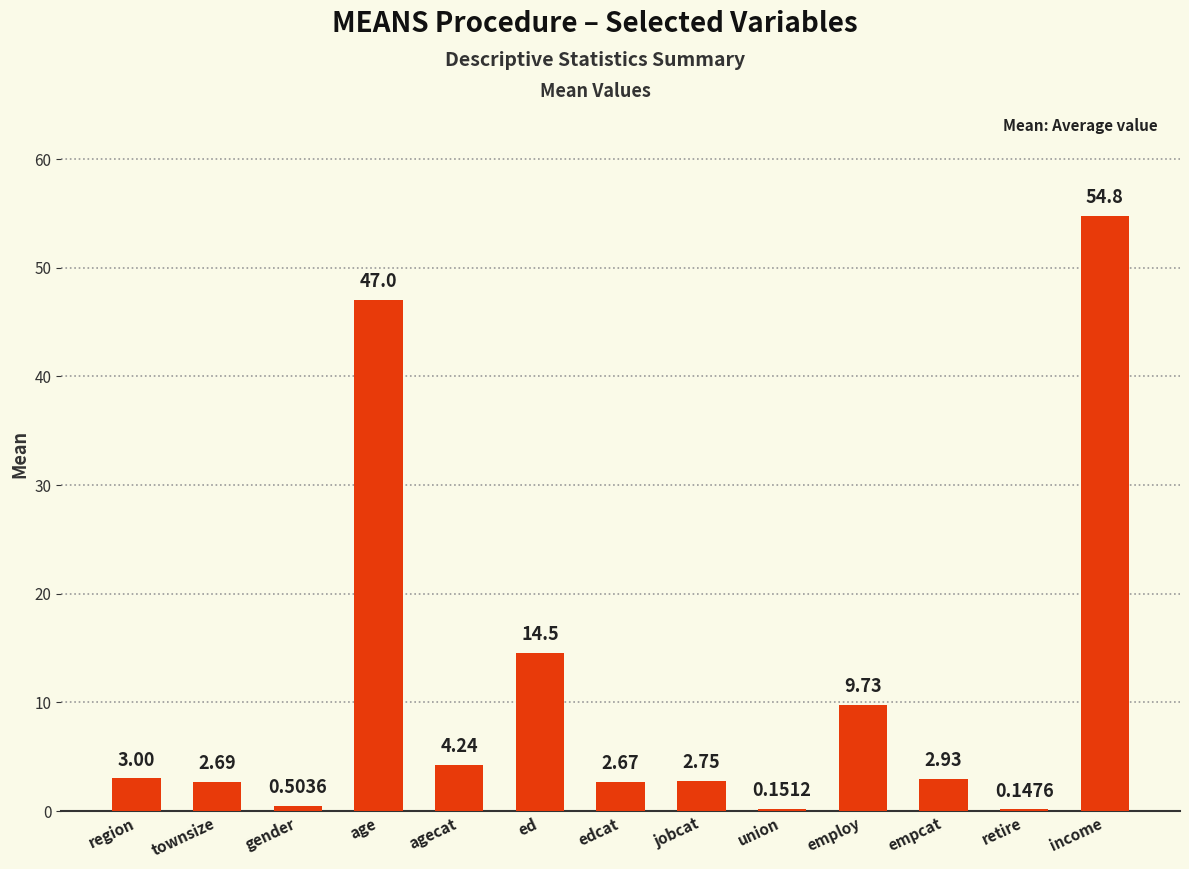

Which has a higher value, ed or townsize?

ed